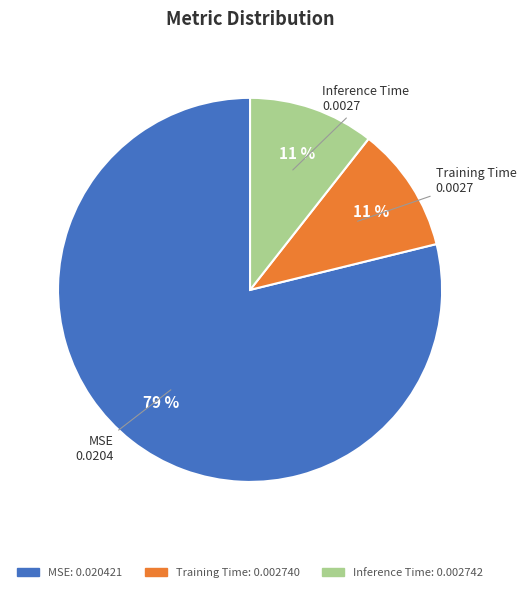

Which category has the biggest portion of the pie?

MSE